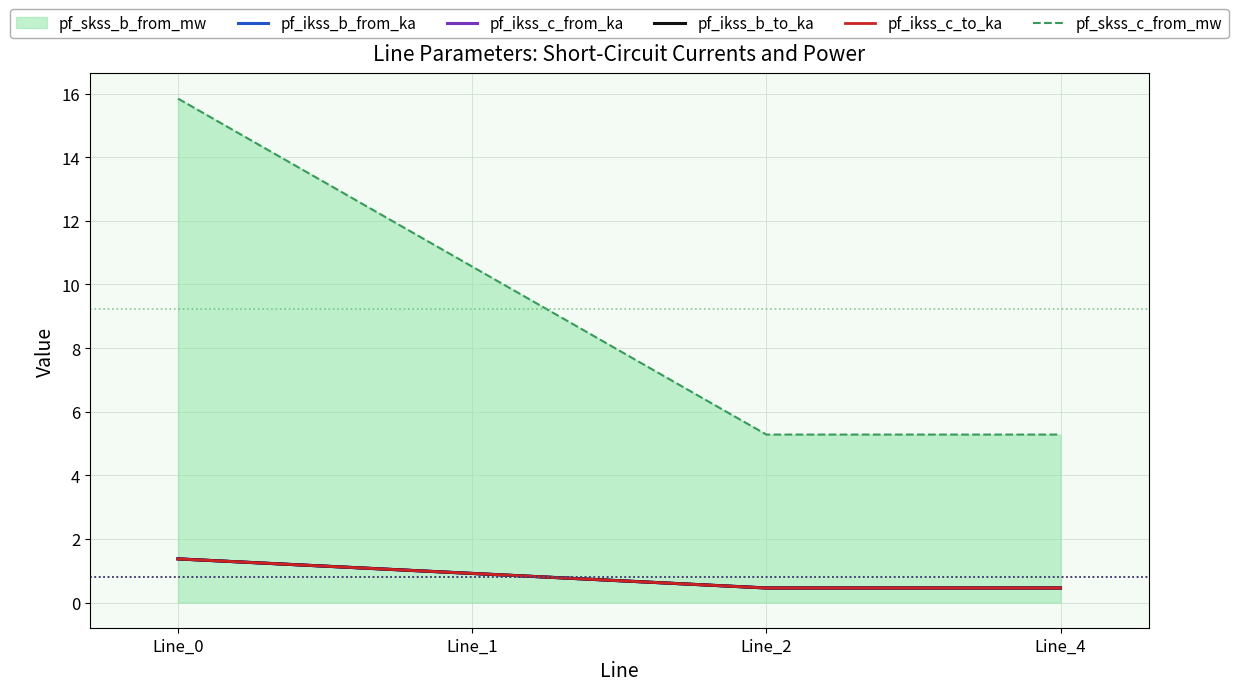

The pf_skss_c_from_mw series shows 18.0 at Line_1. True or false?

False